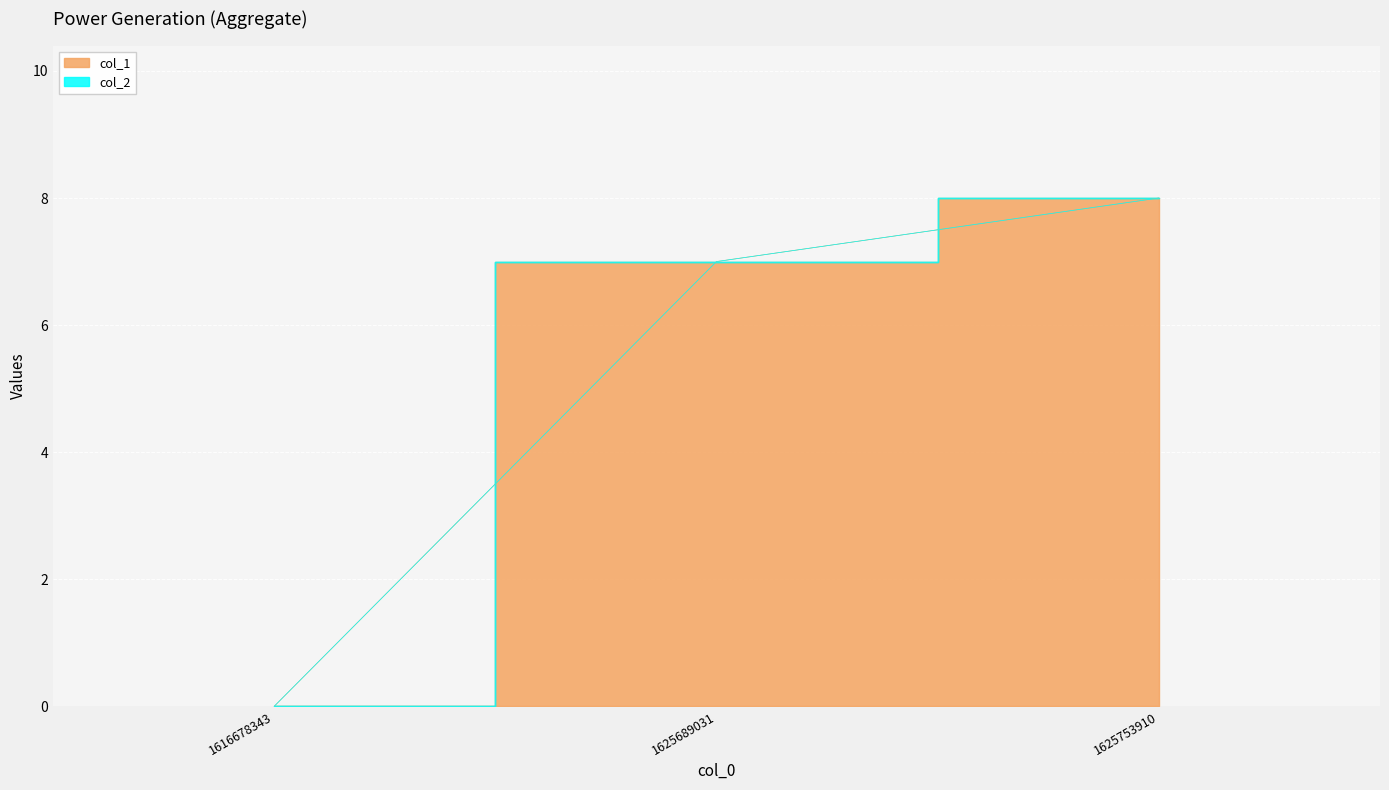

Read the value at 1625753910.

8